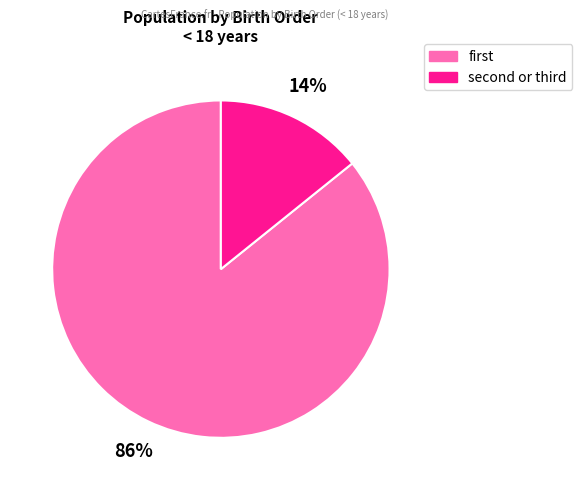

To the nearest percent, what is the average slice percentage?

50%